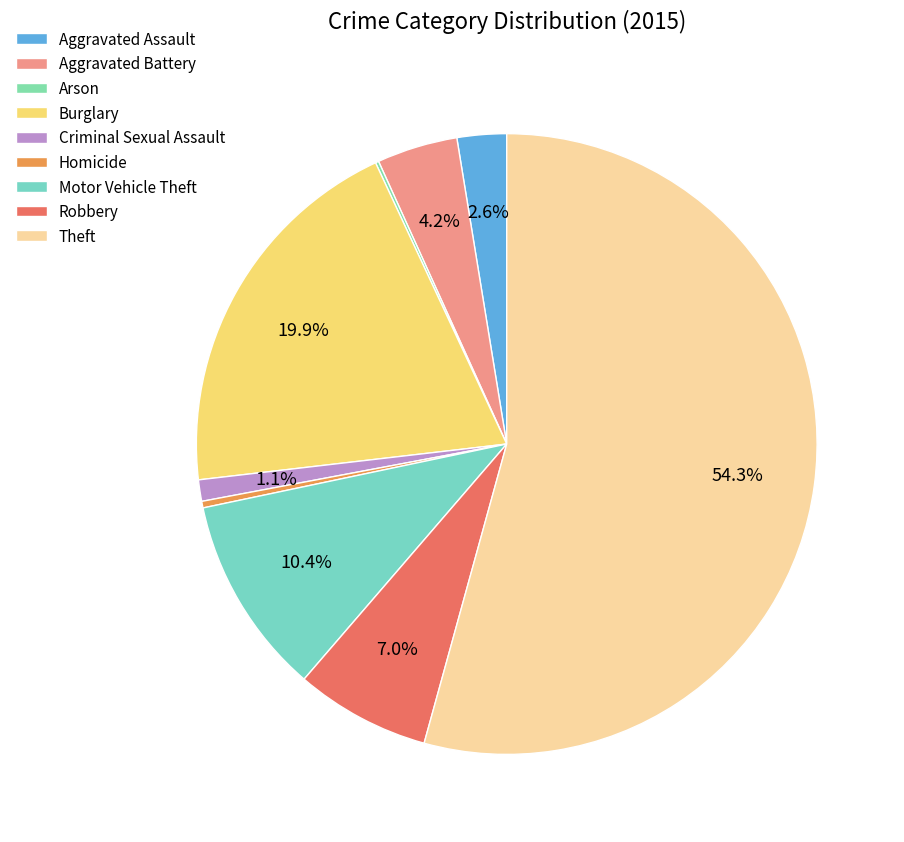

Which category accounts for the majority?

Theft